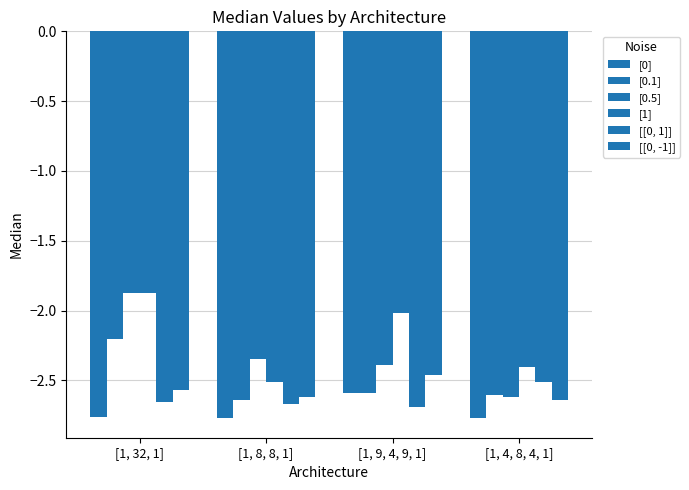

Count the number of categories in the chart.

4